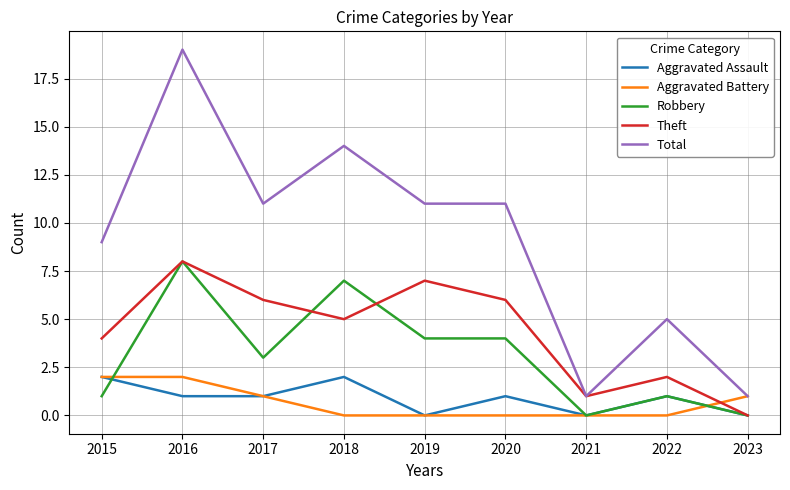

Reading right to left, what are all the values shown in this chart?

Aggravated Assault: 2023=0	2022=1	2021=0	2020=1	2019=0	2018=2	2017=1	2016=1	2015=2
Aggravated Battery: 2023=1	2022=0	2021=0	2020=0	2019=0	2018=0	2017=1	2016=2	2015=2
Robbery: 2023=0	2022=1	2021=0	2020=4	2019=4	2018=7	2017=3	2016=8	2015=1
Theft: 2023=0	2022=2	2021=1	2020=6	2019=7	2018=5	2017=6	2016=8	2015=4
Total: 2023=1	2022=5	2021=1	2020=11	2019=11	2018=14	2017=11	2016=19	2015=9